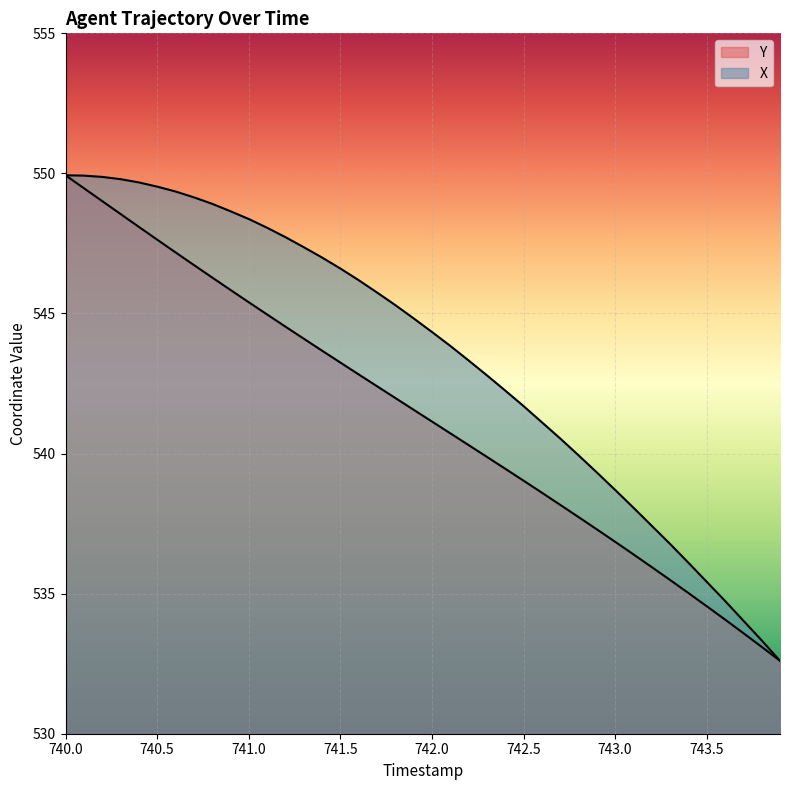

How many lines are shown in the chart?

2